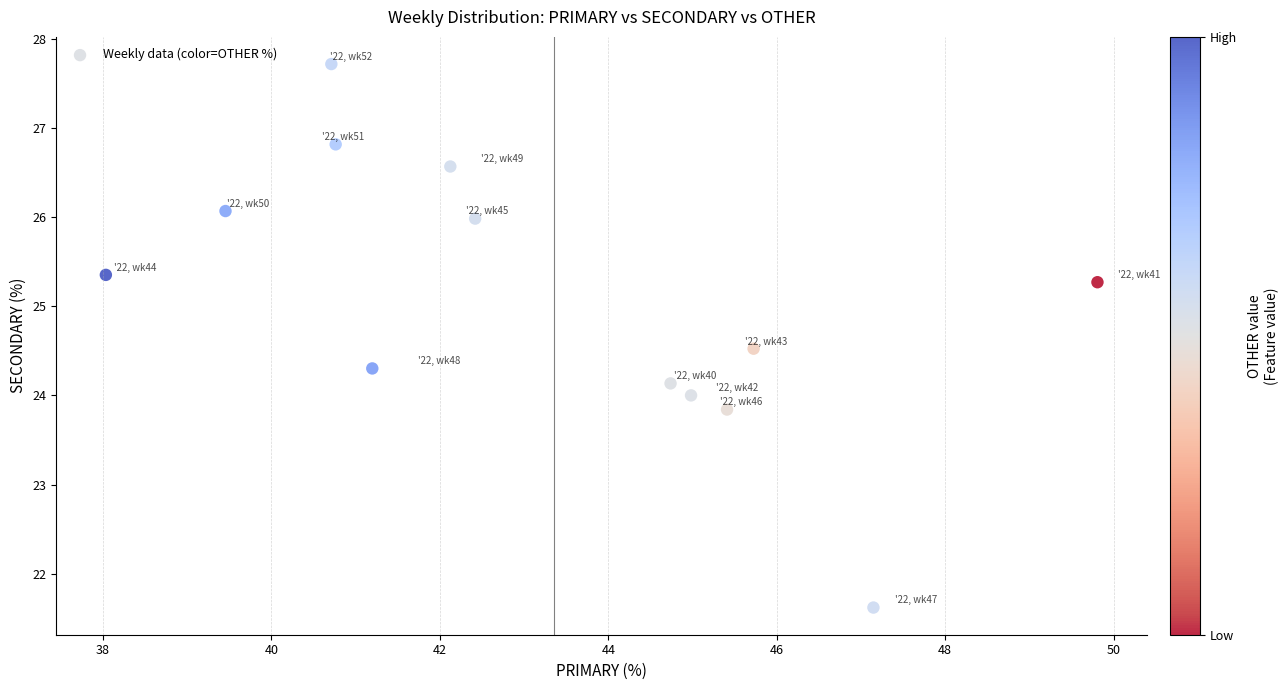

What is the range of Y values (max minus min)?

6.1